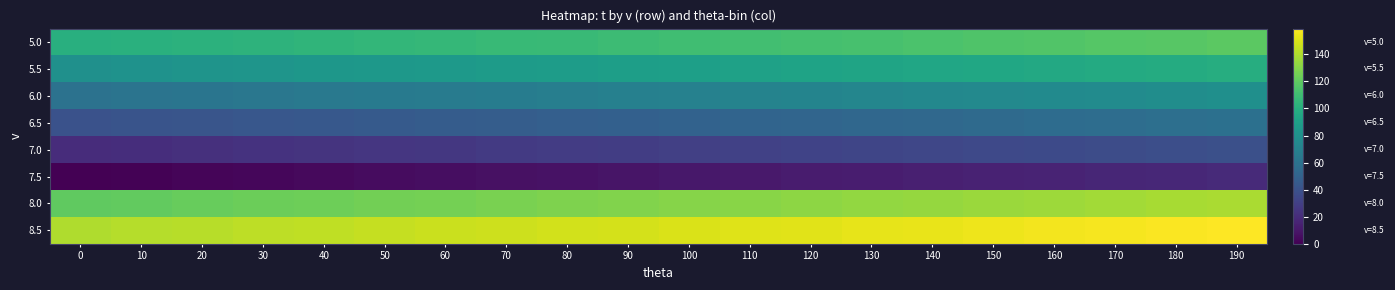

At which category is the sum across all series the highest?

190